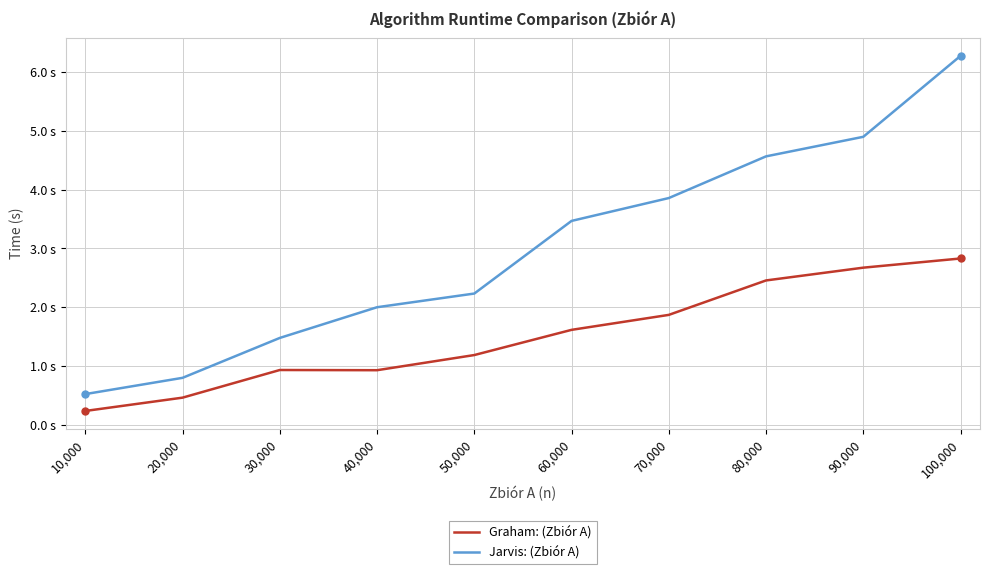

Which series has the widest spread of values?

Jarvis: (Zbiór A)